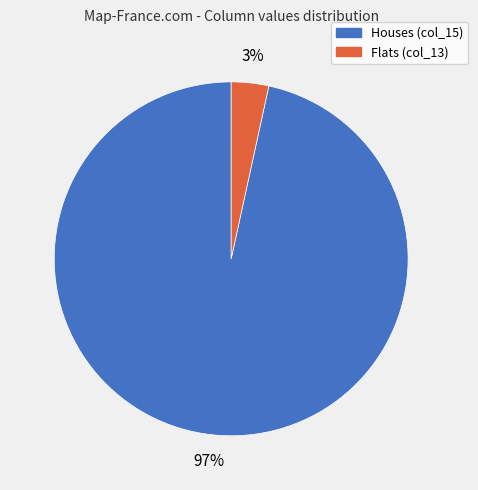

Which slice is the smallest?

Flats (col_13)